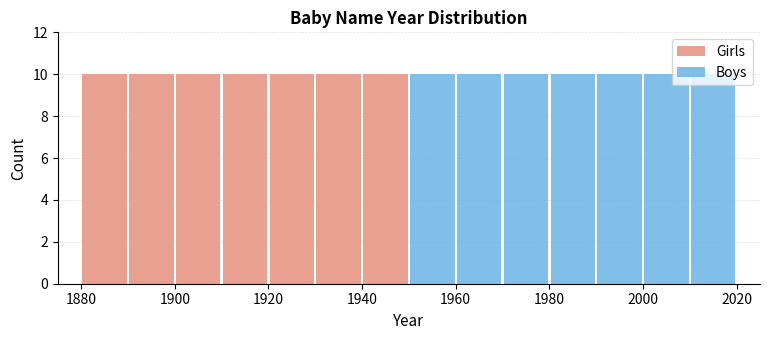

What is the total height of the stacked bar covering 1920 to 1930 on the x-axis? The values are not printed on the chart, so give them approximately, as read against the axis.

10